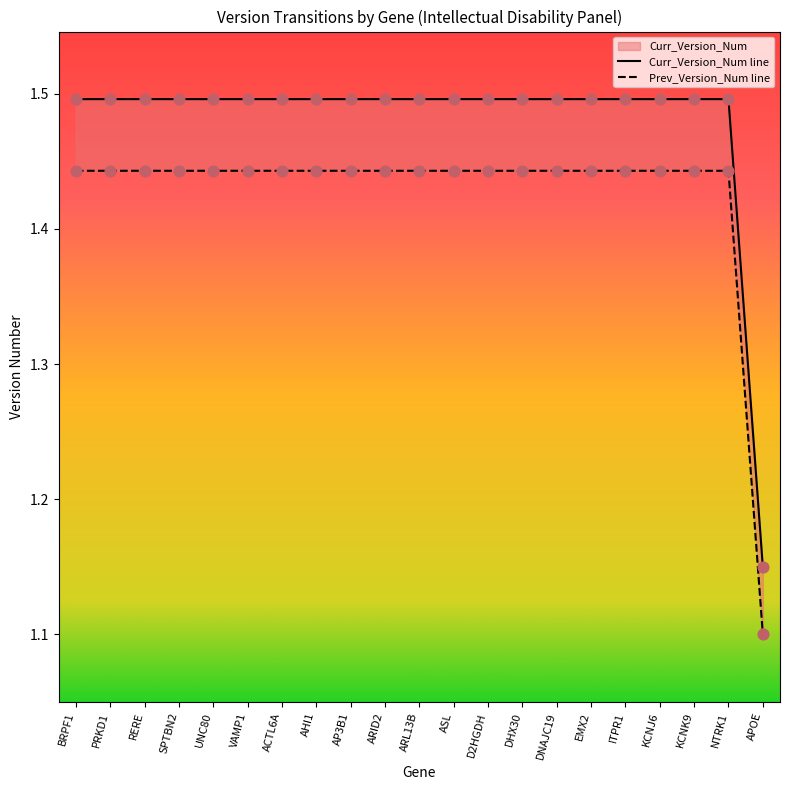

At how many categories does at least one series exceed 1?

21